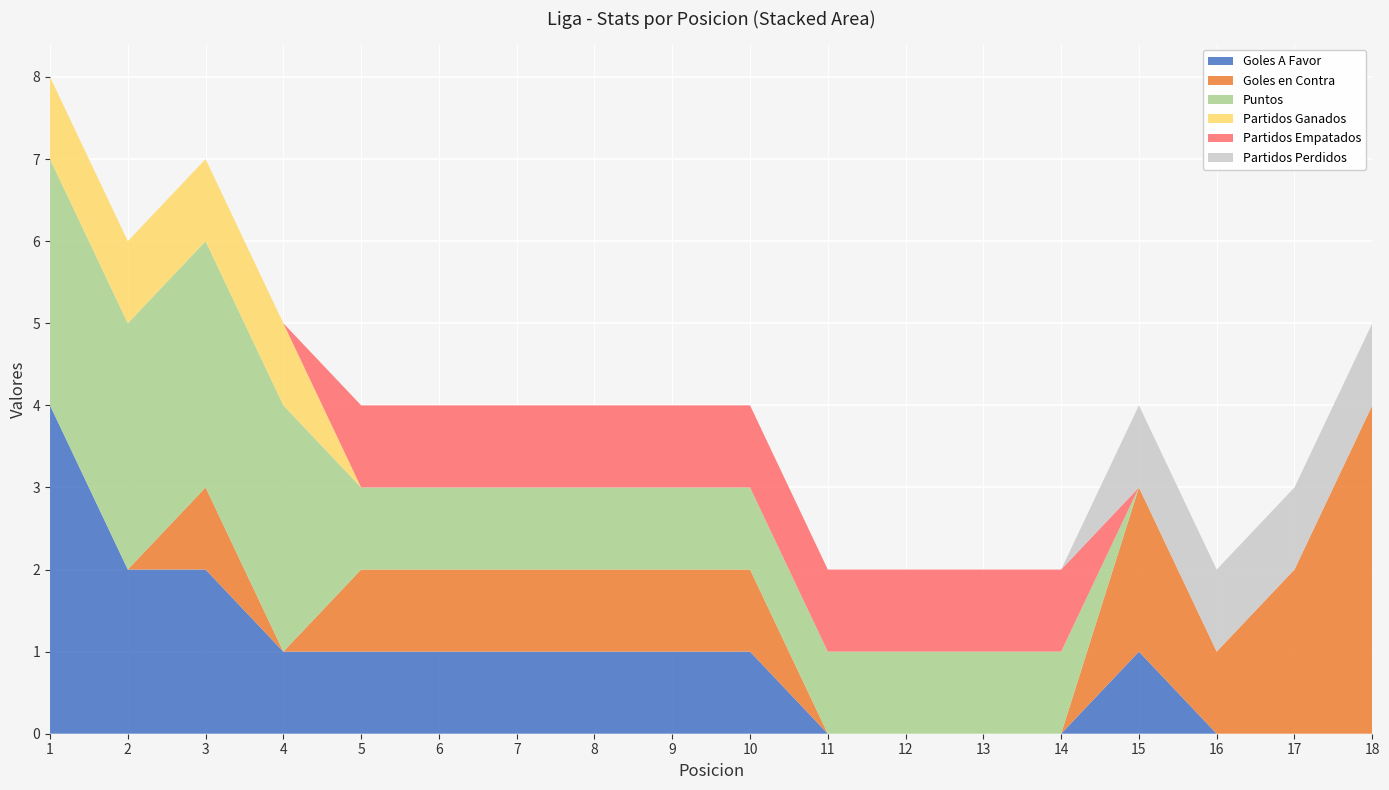

Reading right to left, extract all data points from this chart.

Goles A Favor: 18=0	17=0	16=0	15=1	14=0	13=0	12=0	11=0	10=1	9=1	8=1	7=1	6=1	5=1	4=1	3=2	2=2	1=4
Goles en Contra: 18=4	17=2	16=1	15=2	14=0	13=0	12=0	11=0	10=1	9=1	8=1	7=1	6=1	5=1	4=0	3=1	2=0	1=0
Puntos: 18=0	17=0	16=0	15=0	14=1	13=1	12=1	11=1	10=1	9=1	8=1	7=1	6=1	5=1	4=3	3=3	2=3	1=3
Partidos Ganados: 18=0	17=0	16=0	15=0	14=0	13=0	12=0	11=0	10=0	9=0	8=0	7=0	6=0	5=0	4=1	3=1	2=1	1=1
Partidos Empatados: 18=0	17=0	16=0	15=0	14=1	13=1	12=1	11=1	10=1	9=1	8=1	7=1	6=1	5=1	4=0	3=0	2=0	1=0
Partidos Perdidos: 18=1	17=1	16=1	15=1	14=0	13=0	12=0	11=0	10=0	9=0	8=0	7=0	6=0	5=0	4=0	3=0	2=0	1=0